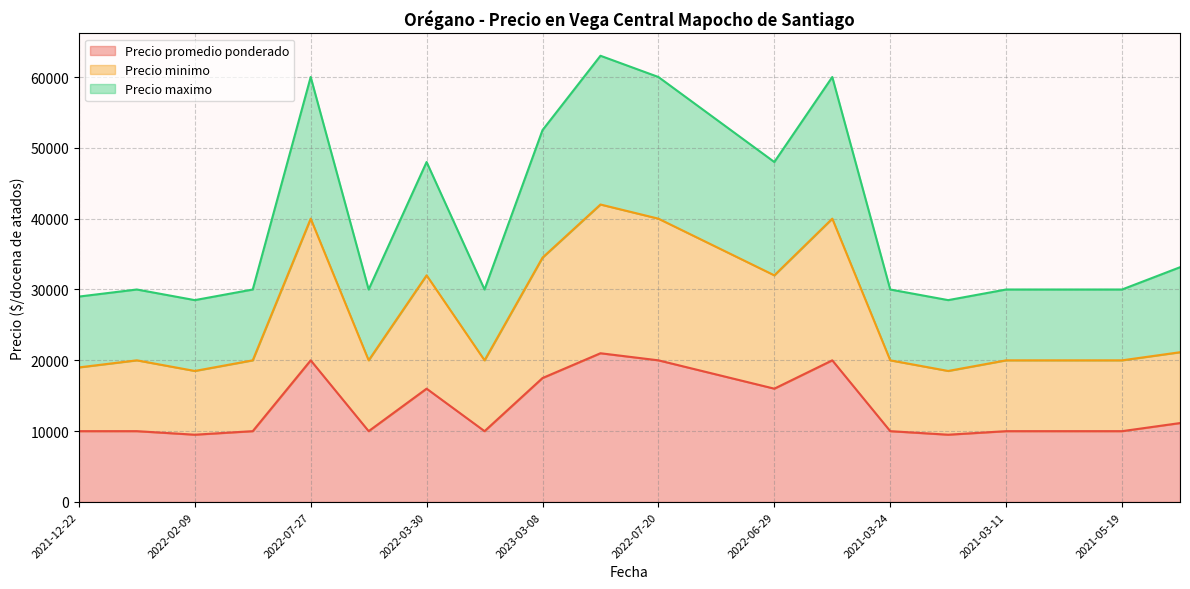

What is the sum of the Precio promedio ponderado values at 2022-07-27 and 2022-08-26?

40000